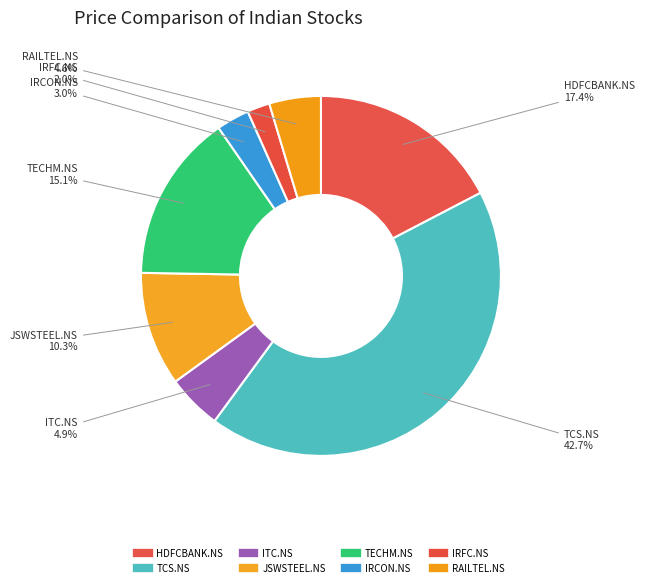

What portion of the pie excludes IRFC.NS?

98.0%